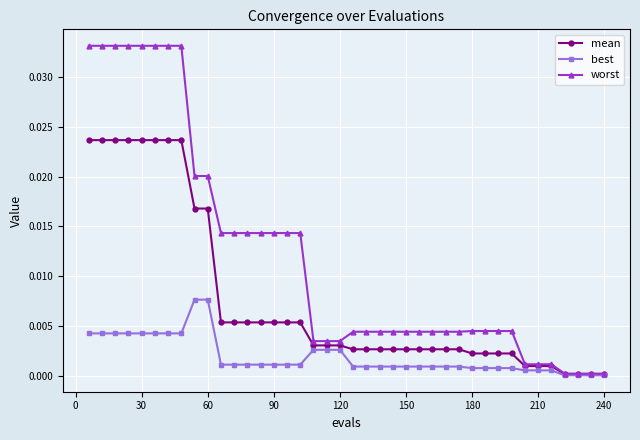

Which series has the widest spread of values?

worst